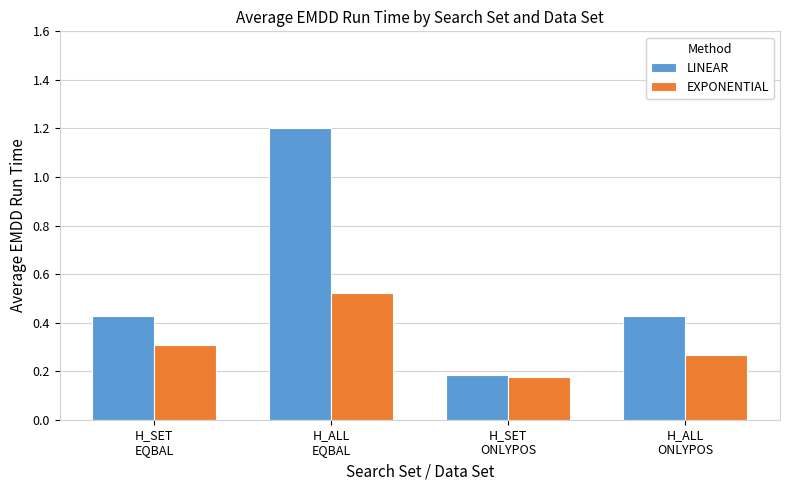

Which category has the lowest value in the LINEAR series?

H_SET
ONLYPOS